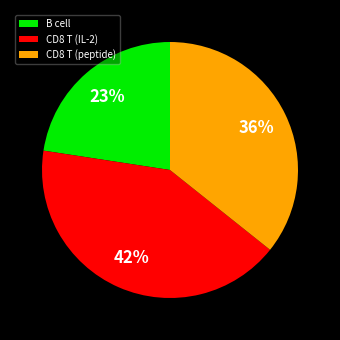

Approximately how many times larger is the value at CD8 T (peptide) compared to B cell?

1.6